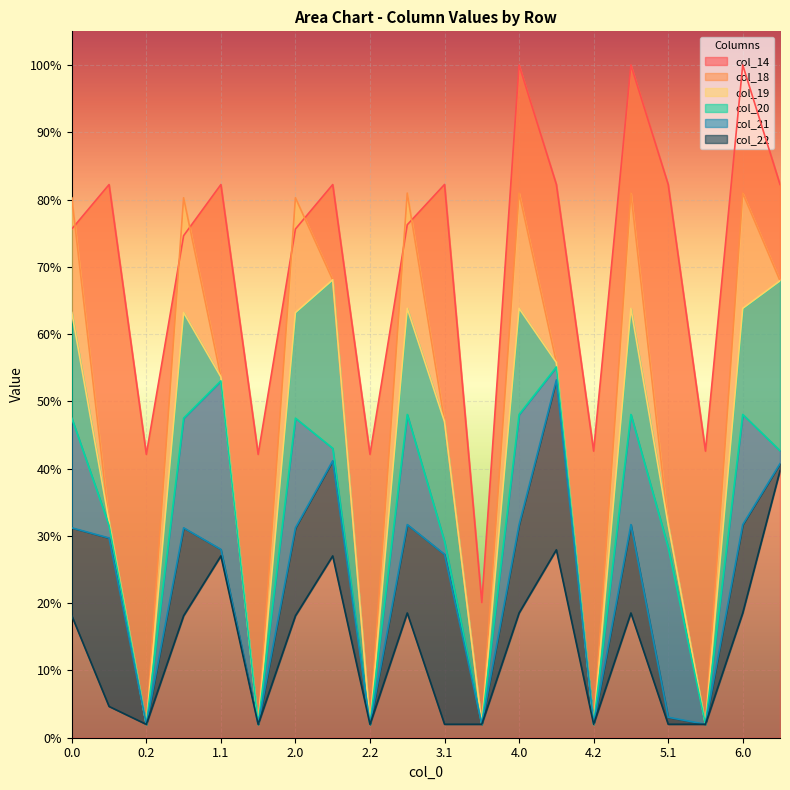

Is the value of col_20 at 5.0 greater than the value of col_21 at 2.0?

Yes